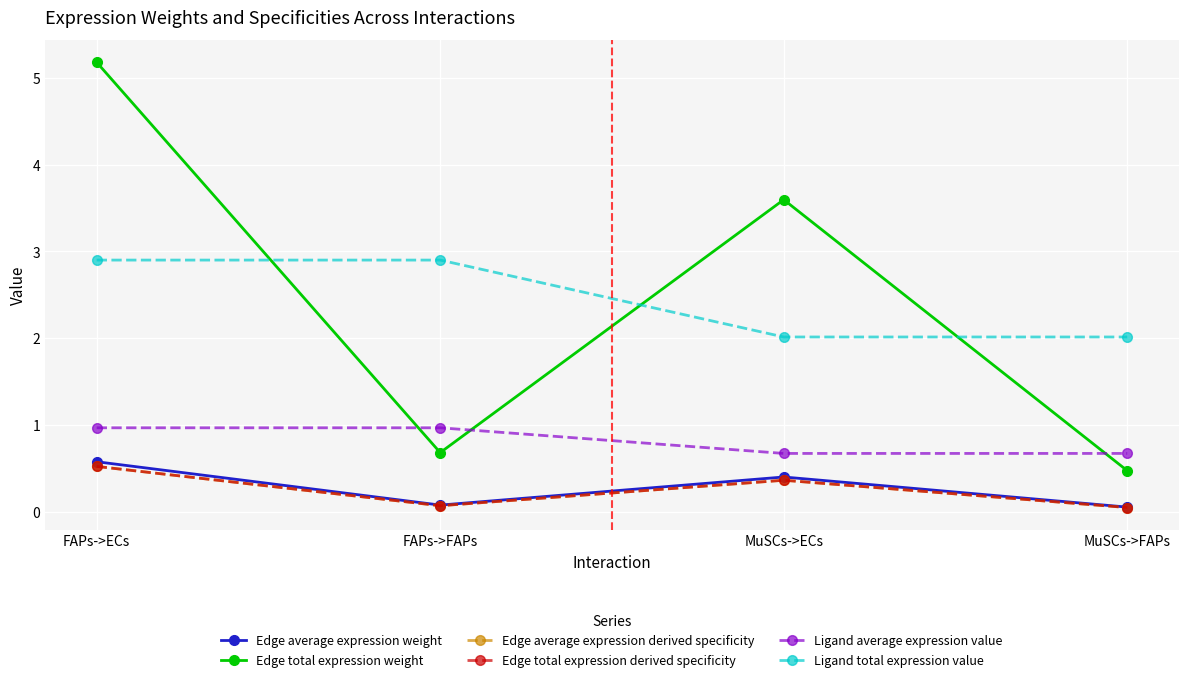

Does the chart have visible grid lines?

Yes